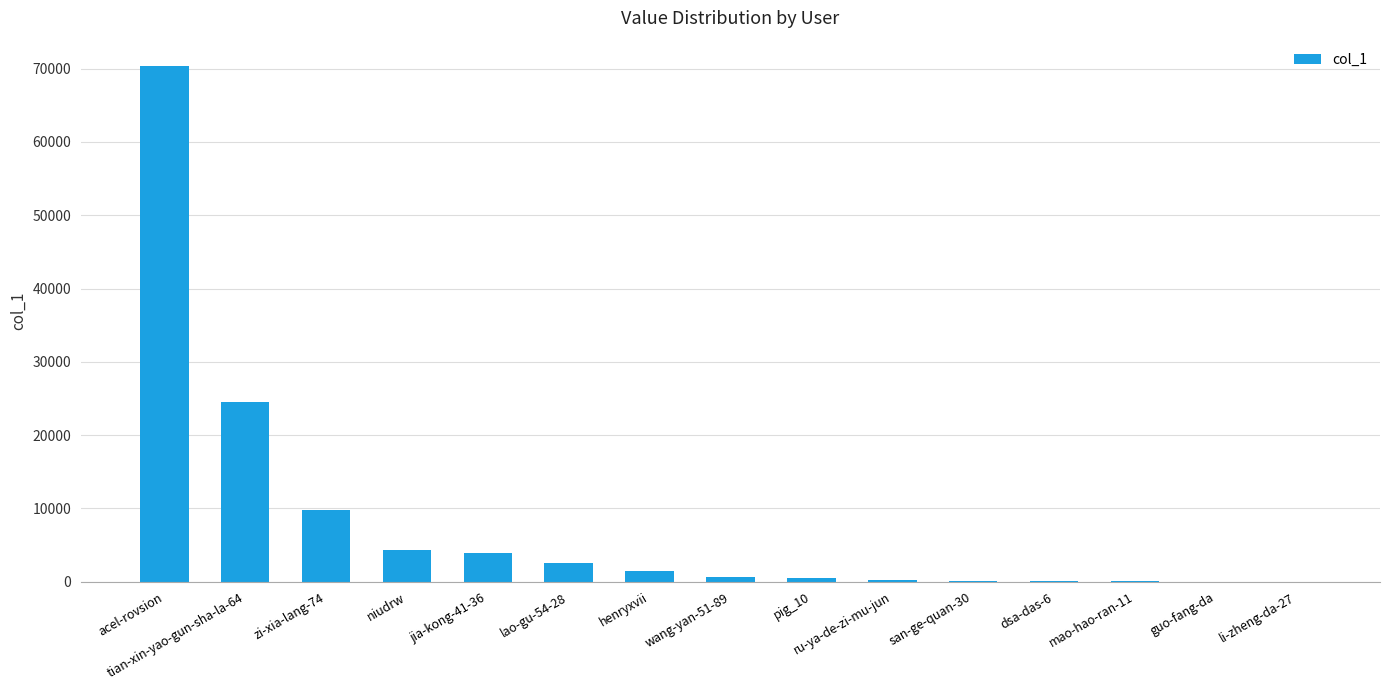

Are the bars horizontal?

No